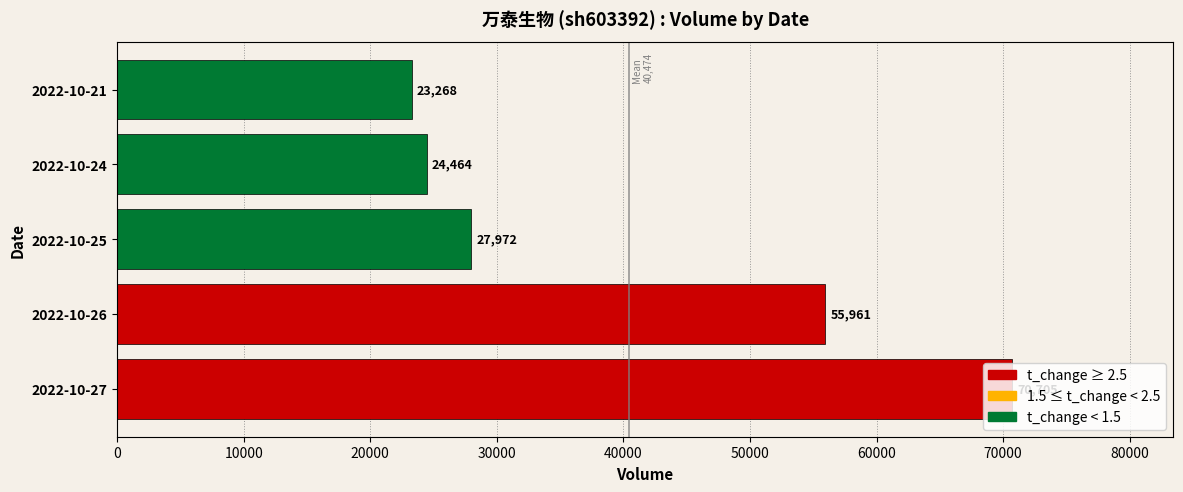

List the labels in order of value, smallest first.

2022-10-21, 2022-10-24, 2022-10-25, 2022-10-26, 2022-10-27